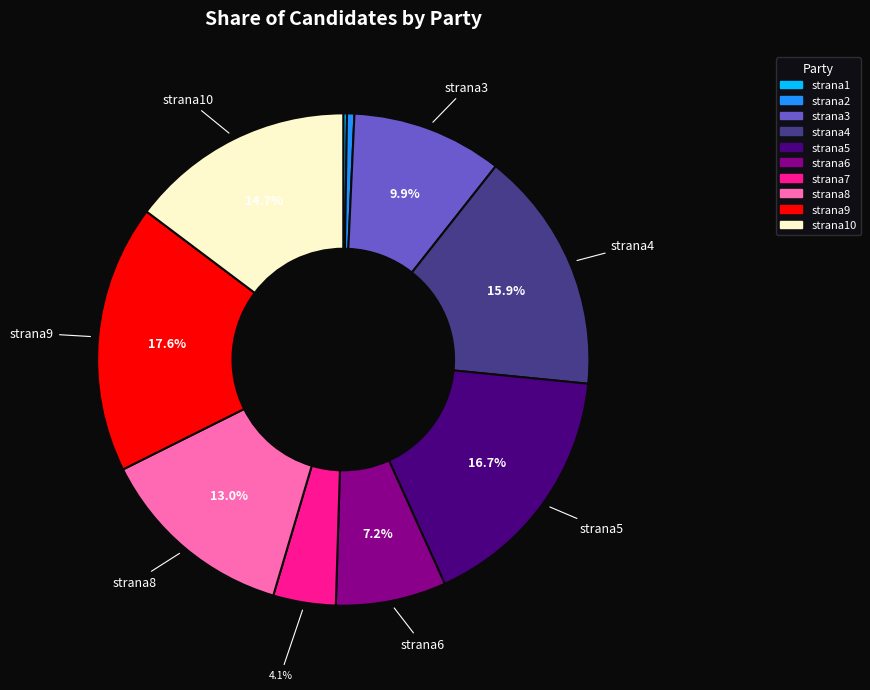

Which has a higher value, strana8 or strana4?

strana4